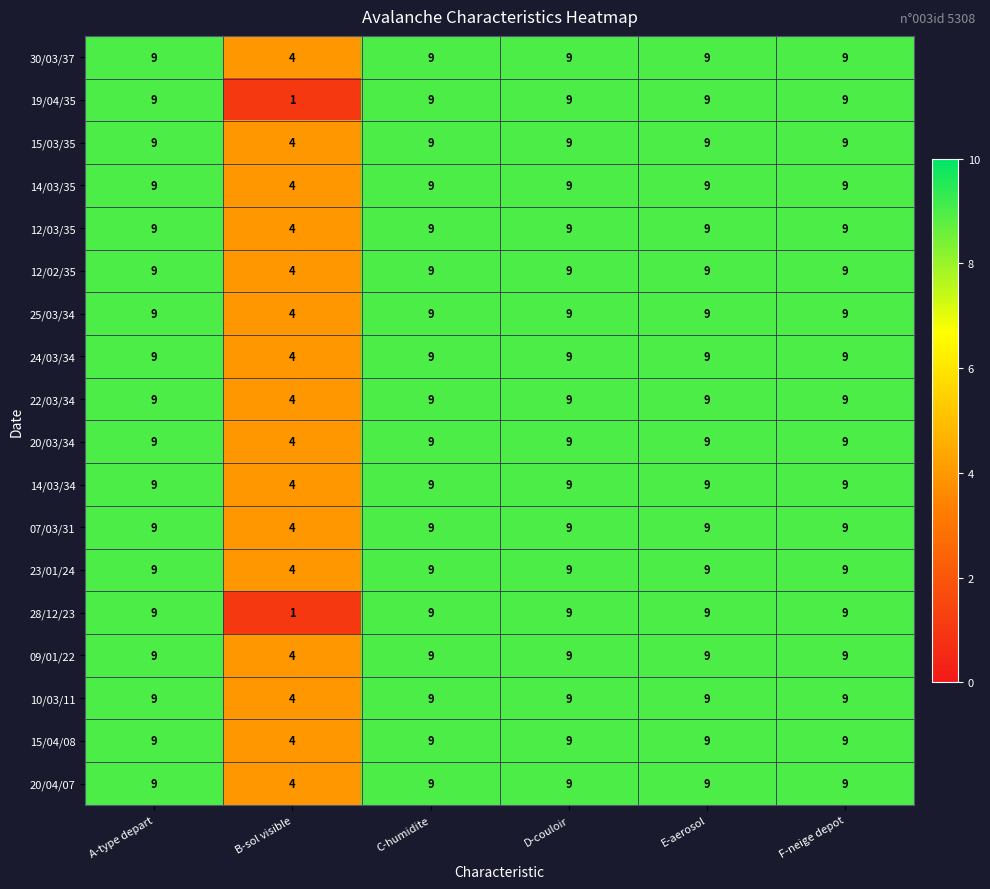

What is the total value across all series at B-sol visible?

66